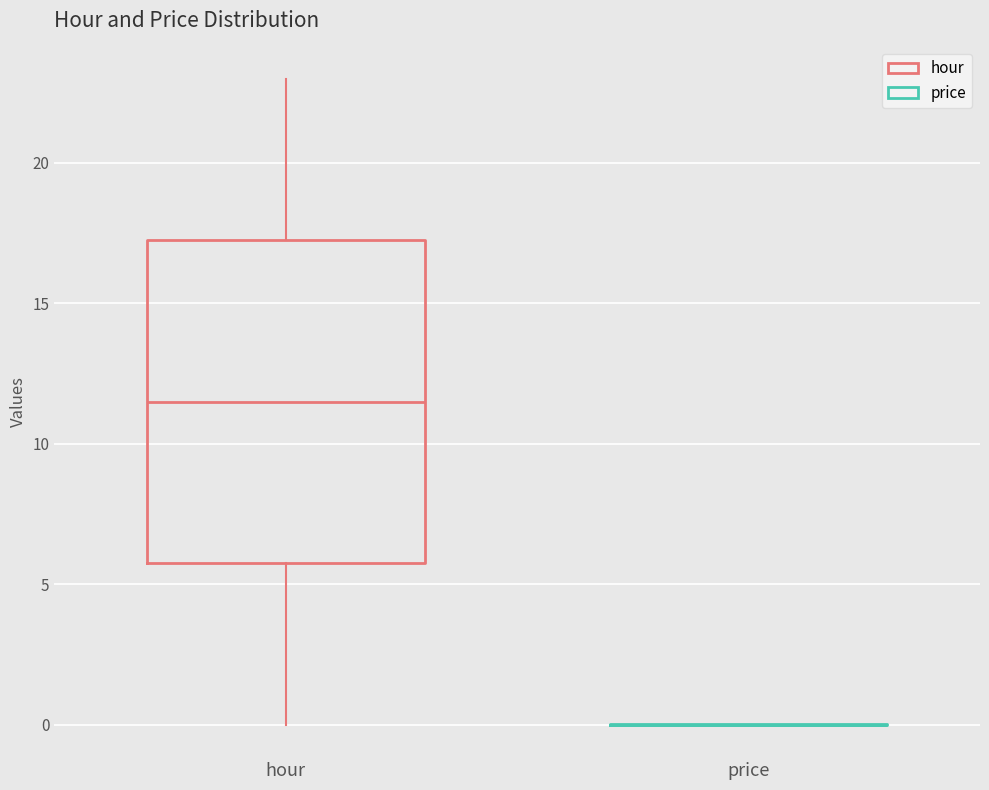

Reading left to right, read every box against the y-axis: the position of its median line, the range the box covers, and the ends of its whiskers. The values are not printed on the chart, so give them approximately, as read against the axis.

hour: median 11.5, box 6.0 to 17.5, whiskers 0.0 to 23.0
price: box collapsed to a line at 0.0, whiskers 0.0 to 0.0